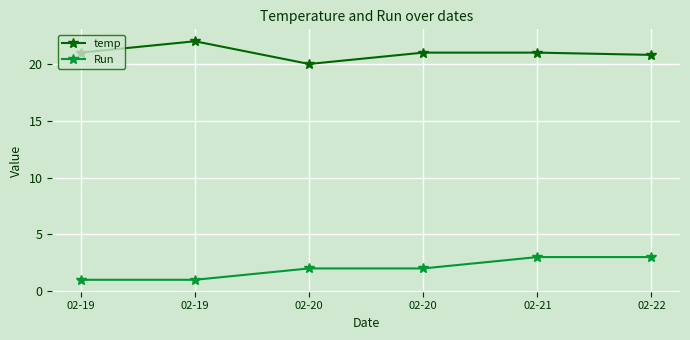

True or false: Run and temp cross at least once.

False